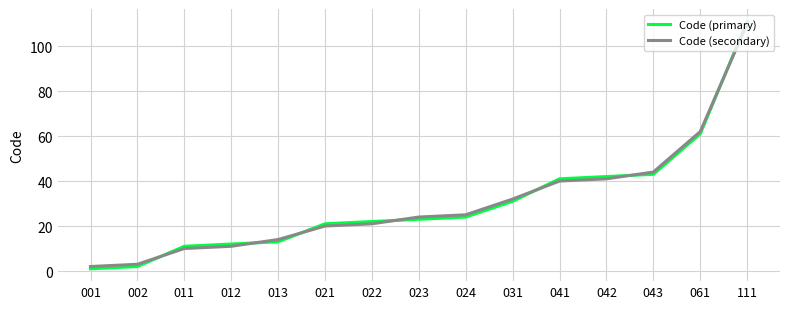

At 024, list the series in order from smallest to largest.

Code (primary), Code (secondary)